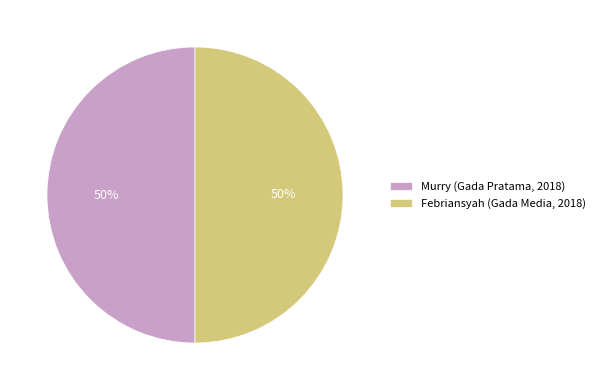

To the nearest percent, what is the combined percentage of Febriansyah (Gada Media, 2018) and Murry (Gada Pratama, 2018)?

100%